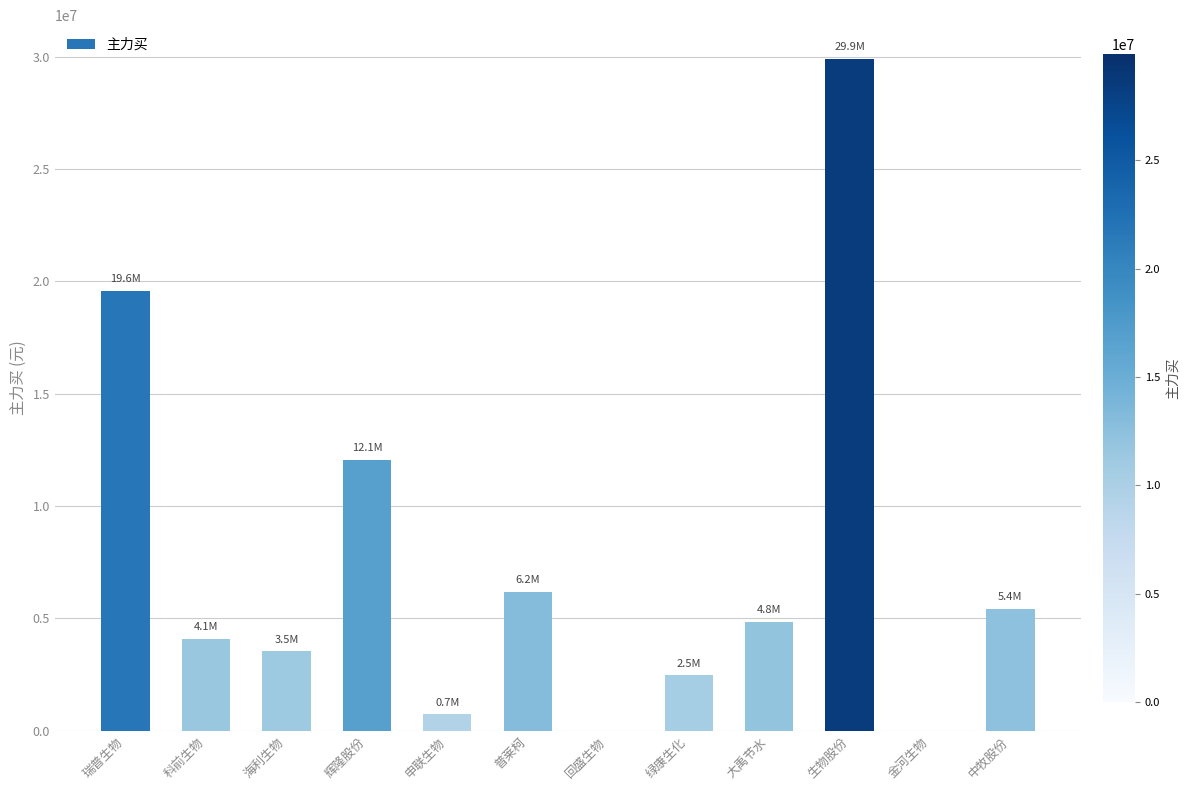

Which has a higher value, 绿康生化 or 申联生物?

绿康生化